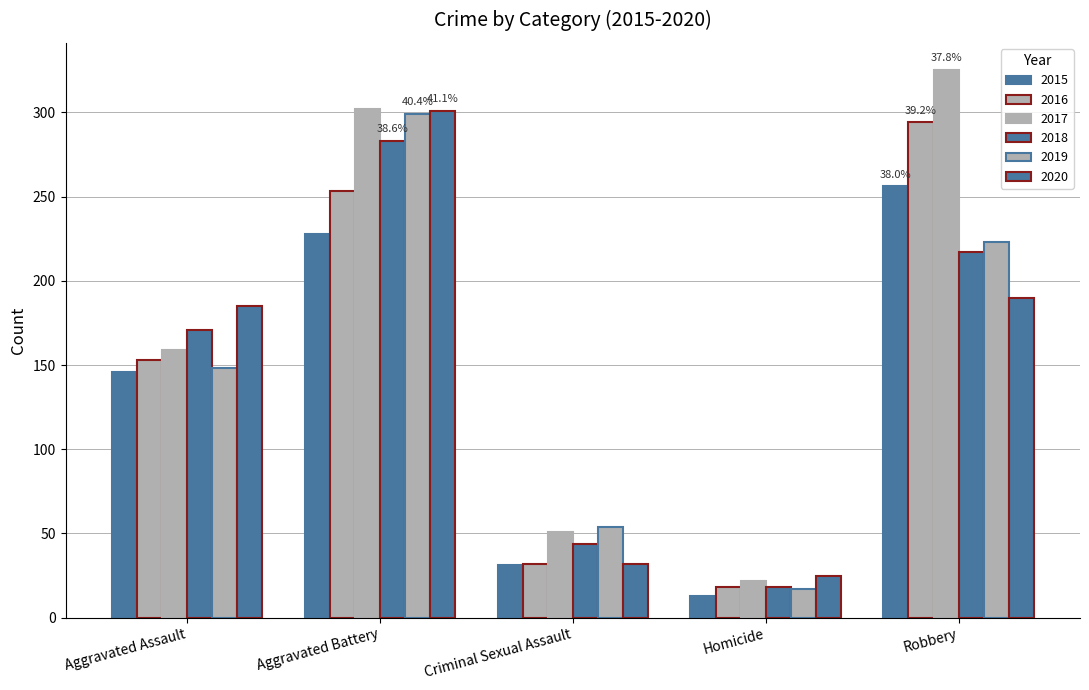

What is the value of the 2020 bar at the 4th from the left?

25